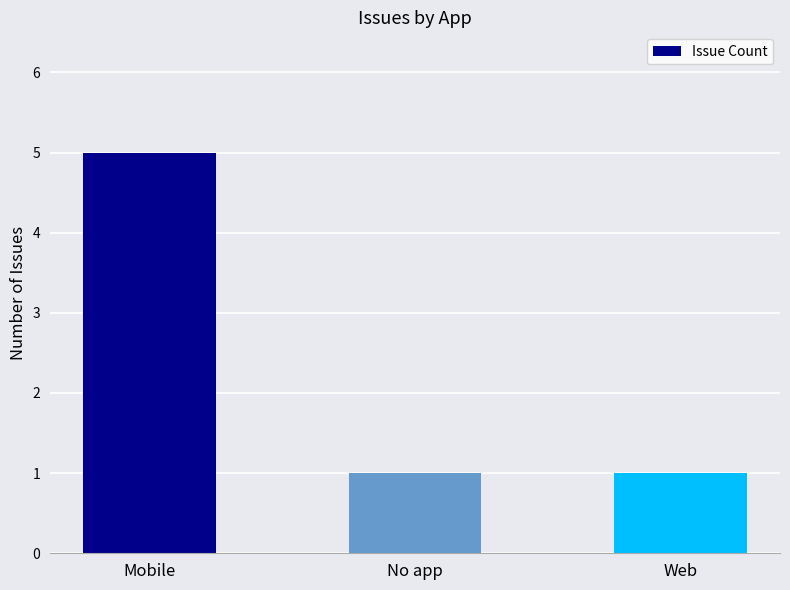

The chart shows a value of 8 at Mobile. True or false?

False